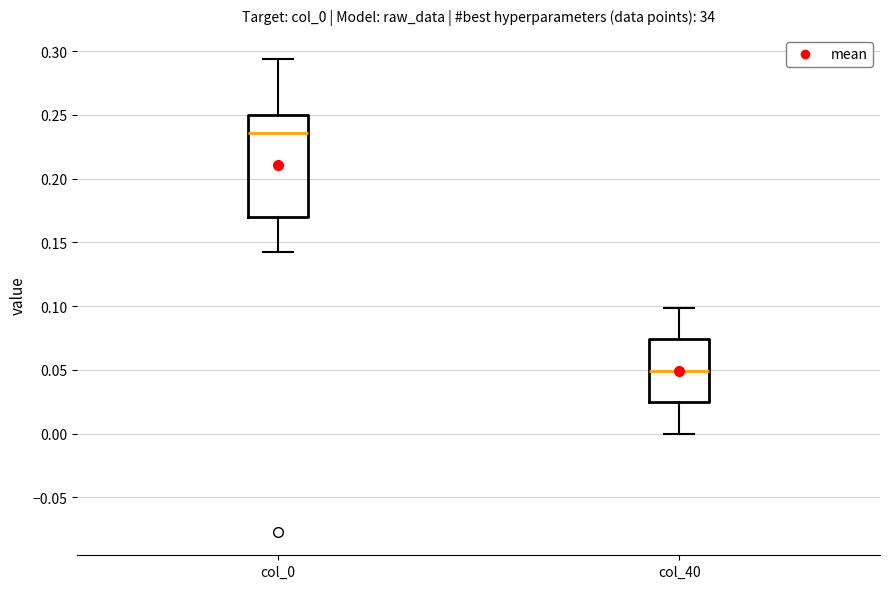

Reading left to right, read every box against the y-axis: the position of its median line, the range the box covers, and the ends of its whiskers. The values are not printed on the chart, so give them approximately, as read against the axis.

col_0: median 0.235, box 0.170 to 0.250, whiskers 0.140 to 0.295
col_40: median 0.050, box 0.025 to 0.075, whiskers 0.000 to 0.100